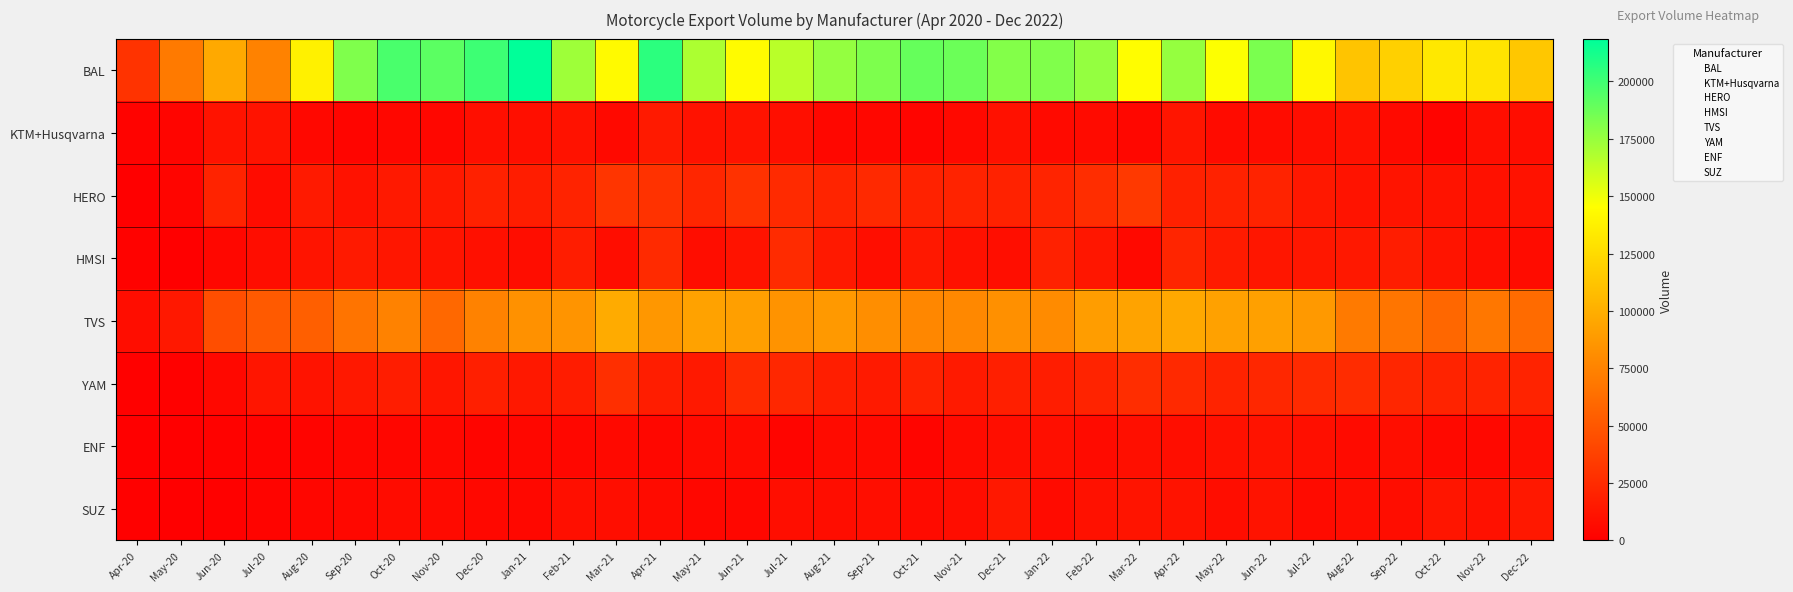

What is the total value across all series at Apr-20?

43946